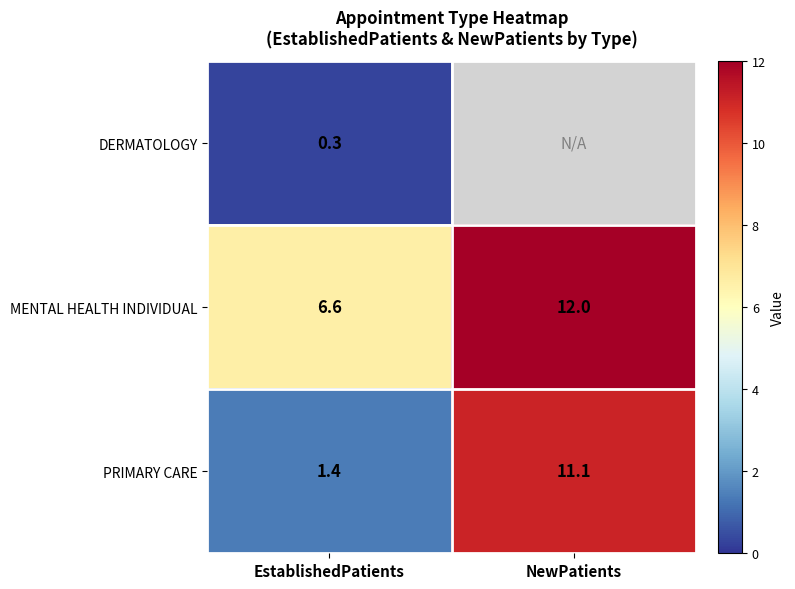

What is the total value across all series at EstablishedPatients?

8.3